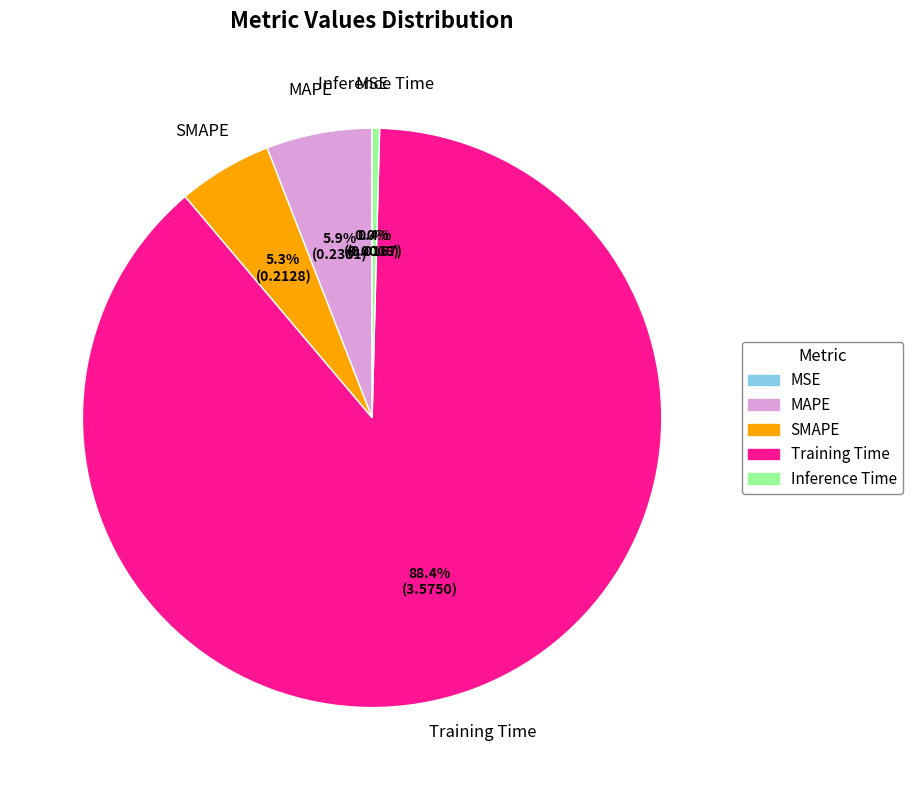

What percentage is the SMAPE slice, to the nearest percent?

5%